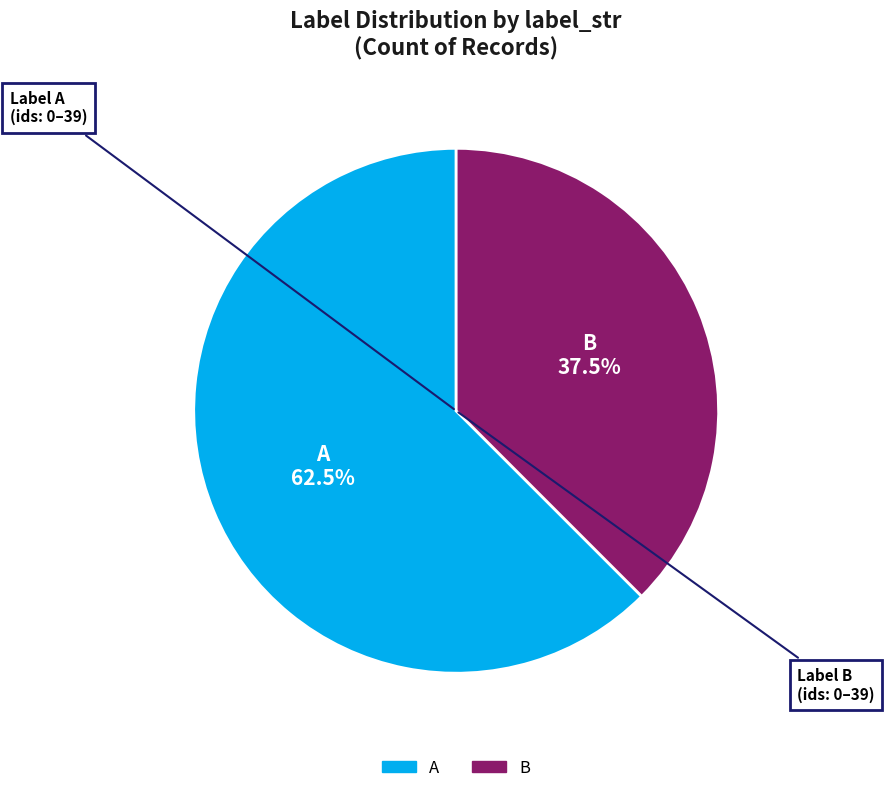

To the nearest percent, what is the average slice percentage?

50%